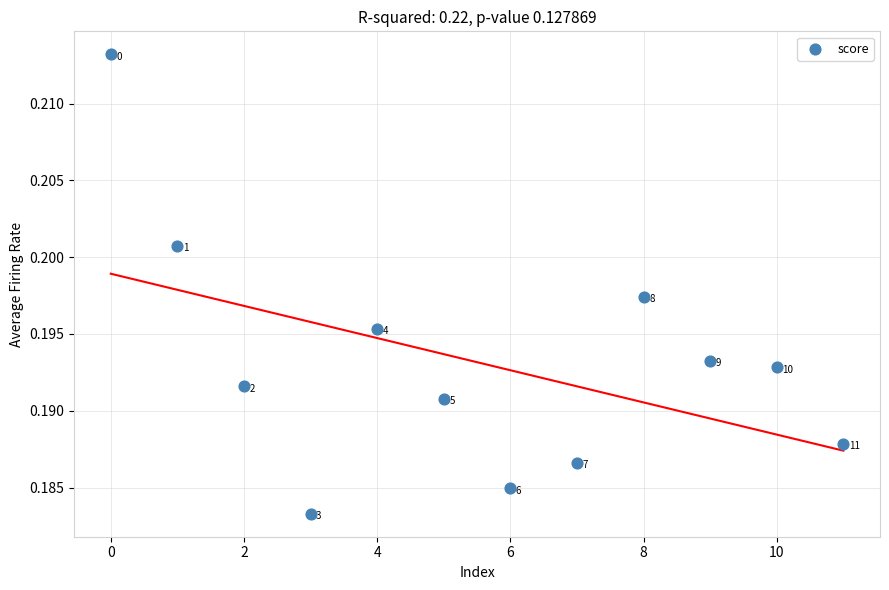

How many points are shown in the scatter plot?

12